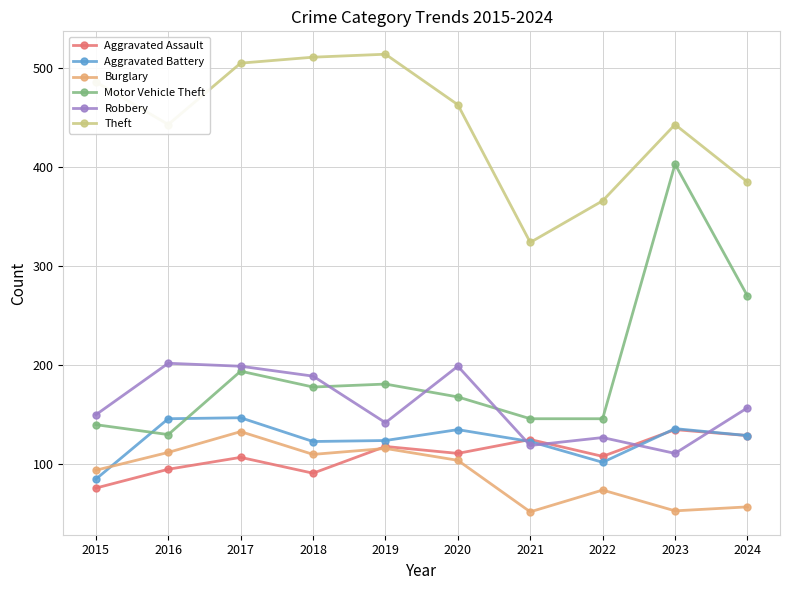

What is the total value across all series at 2022?

923